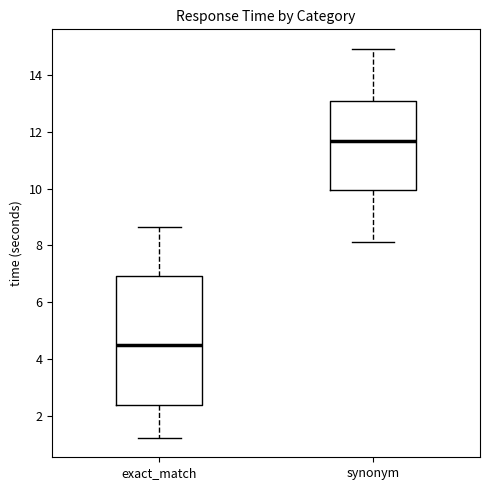

Reading left to right, read every box against the y-axis: the position of its median line, the range the box covers, and the ends of its whiskers. The values are not printed on the chart, so give them approximately, as read against the axis.

exact_match: median 4.4, box 2.4 to 7.0, whiskers 1.2 to 8.6
synonym: median 11.6, box 10.0 to 13.0, whiskers 8.2 to 15.0